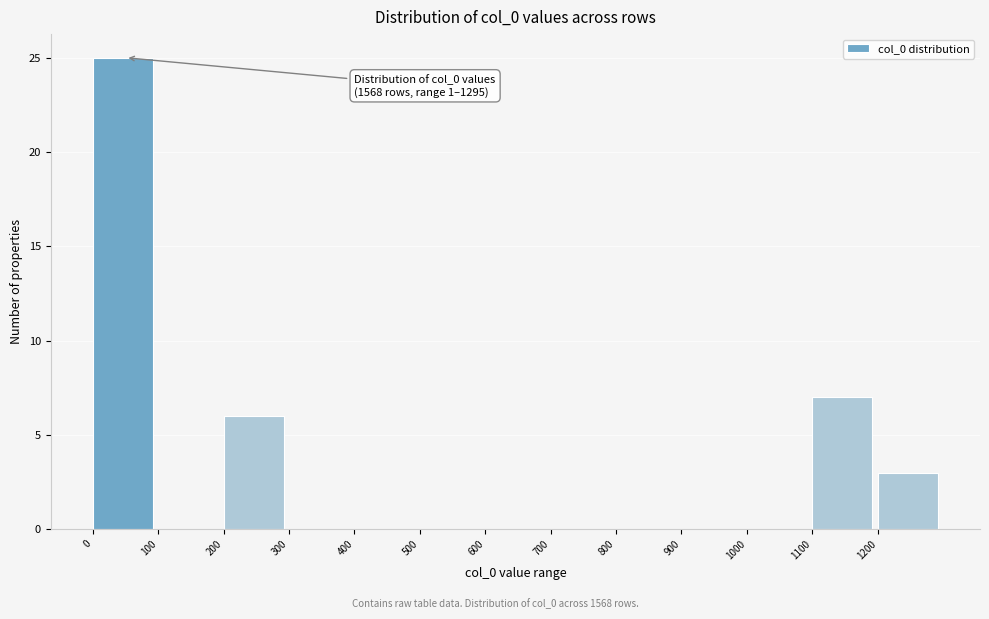

Over which range of the x-axis is the bar tallest?

0 to 100